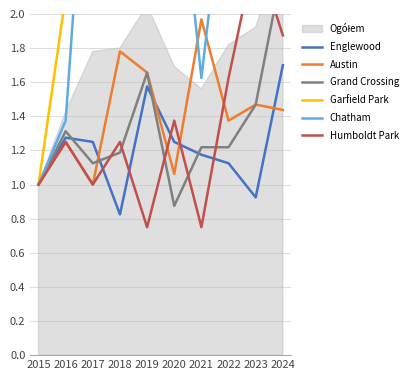

How many interior local valleys does the Chatham series have?

3